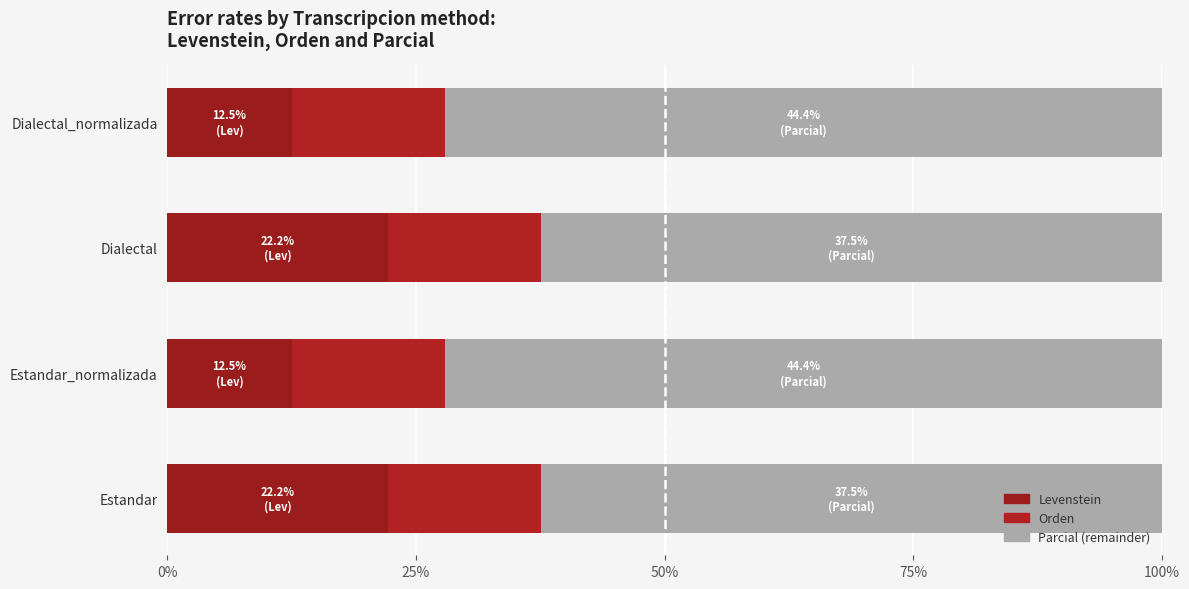

What position from the left is 25%?

2